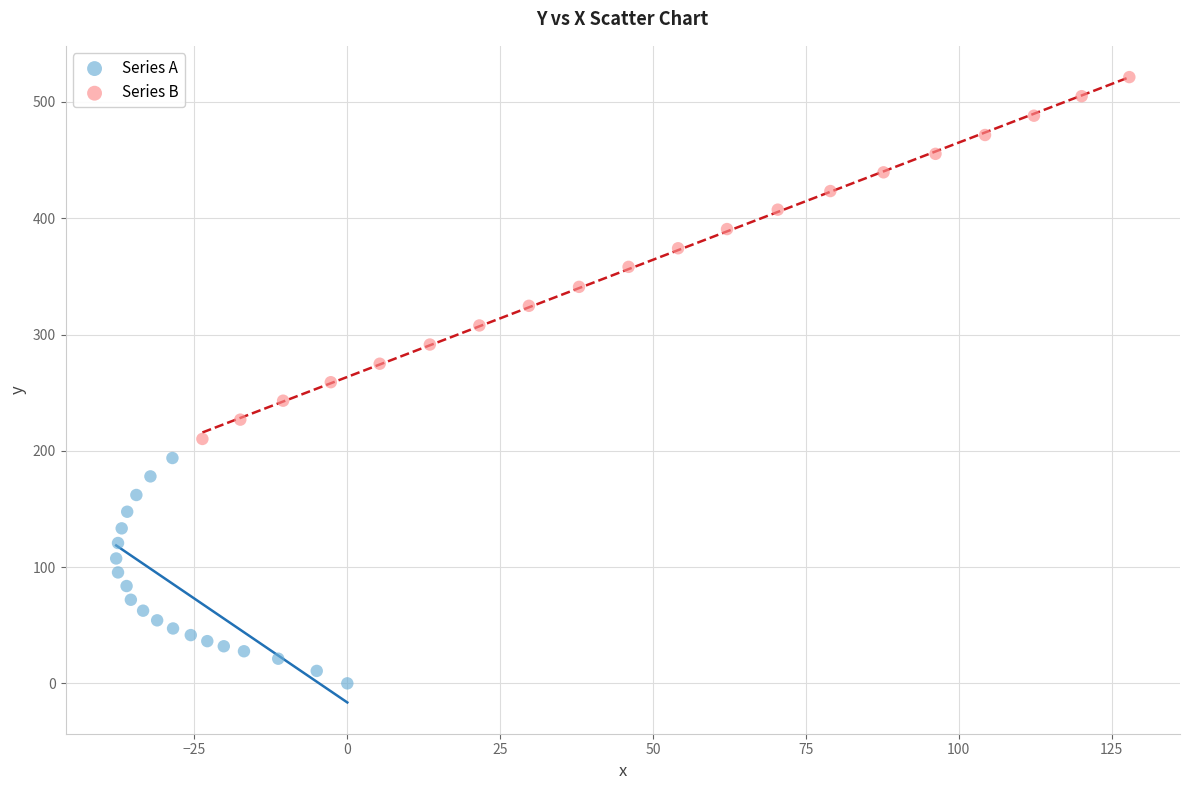

Which series contains the highest Y value?

Series B